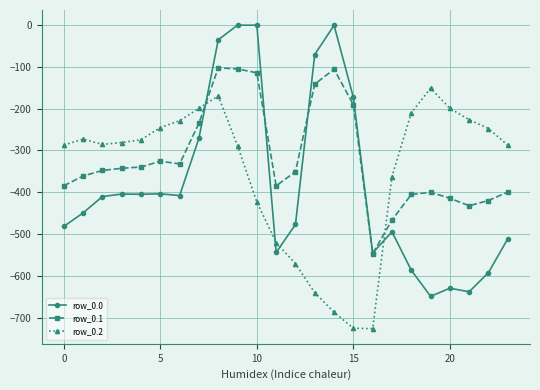

How many interior local peaks does the row_0.2 series have?

3